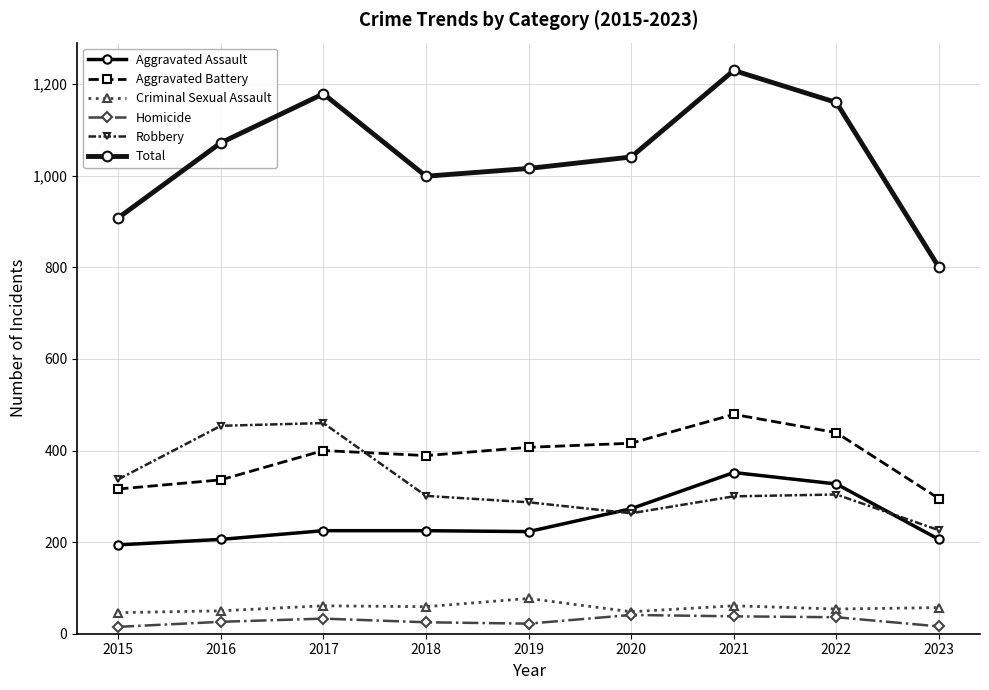

What is the difference between the Aggravated Assault values at 2016 and 2017?

19